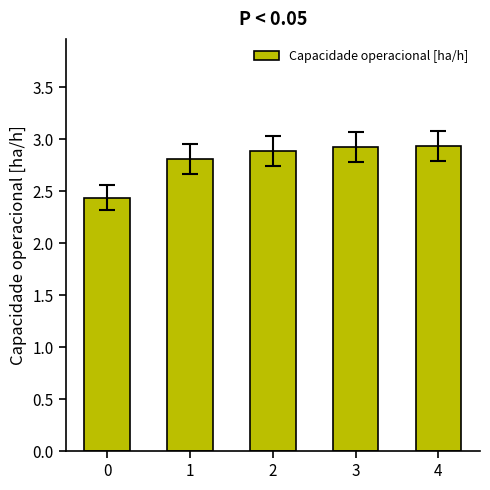

How many bars are there in total?

5